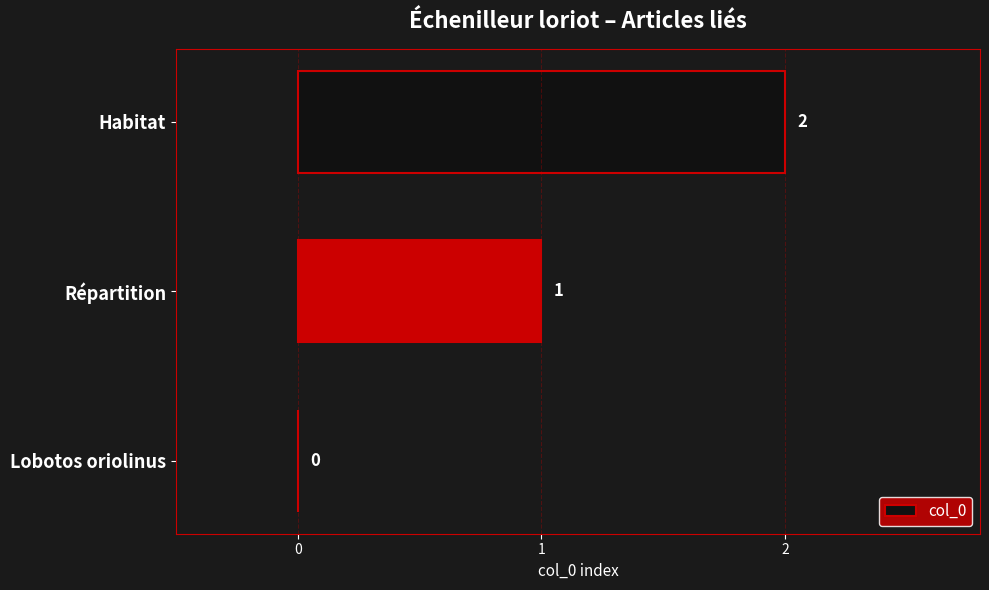

How many values are between 0 and 2?

3